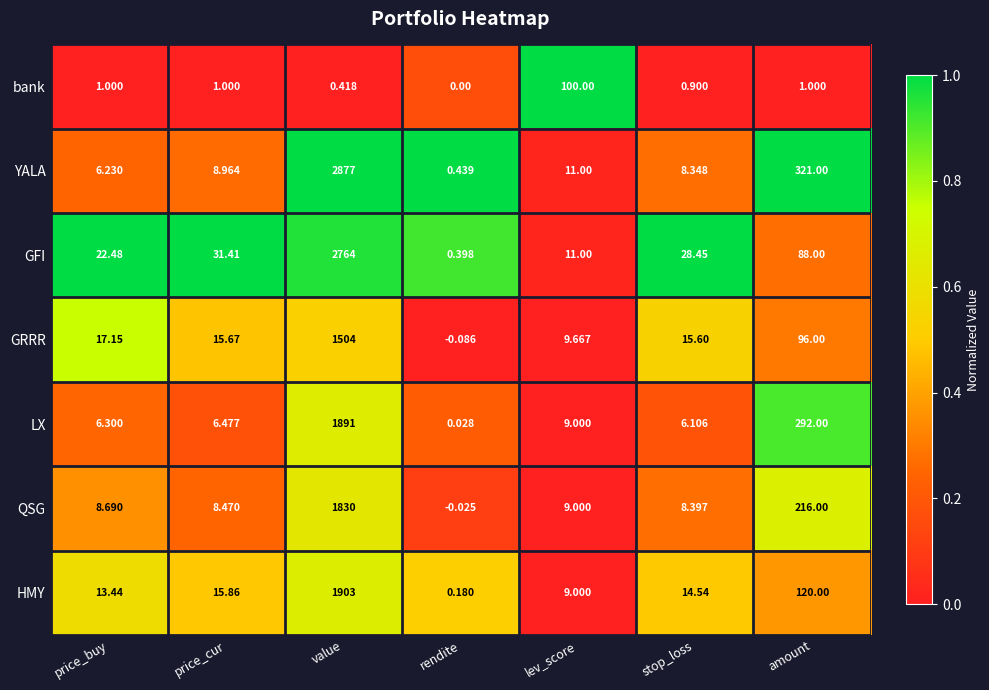

How many series are shown in this chart?

7